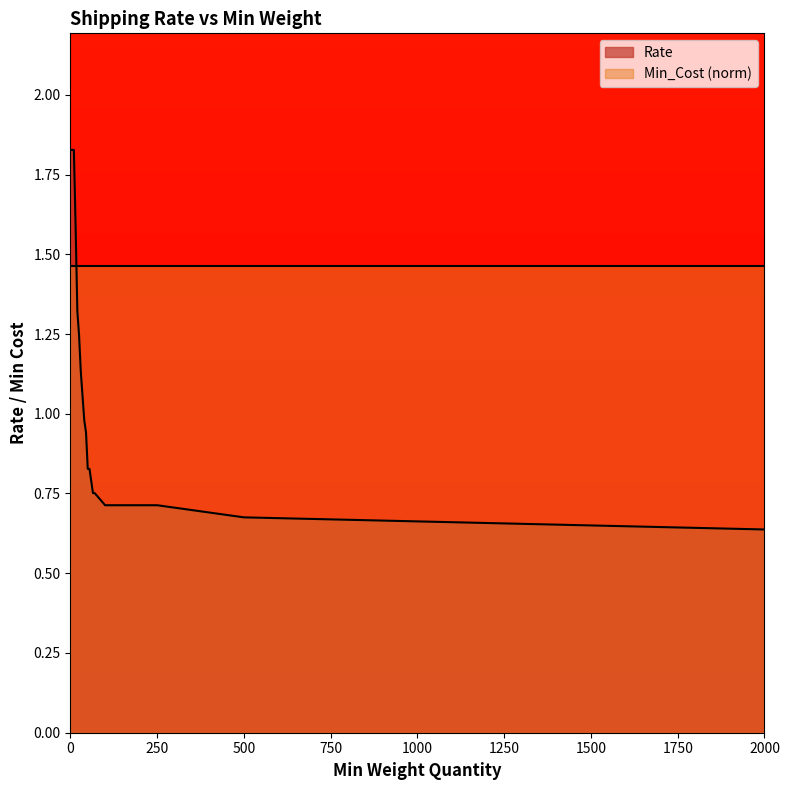

Between 25 and 50, which is larger?

25